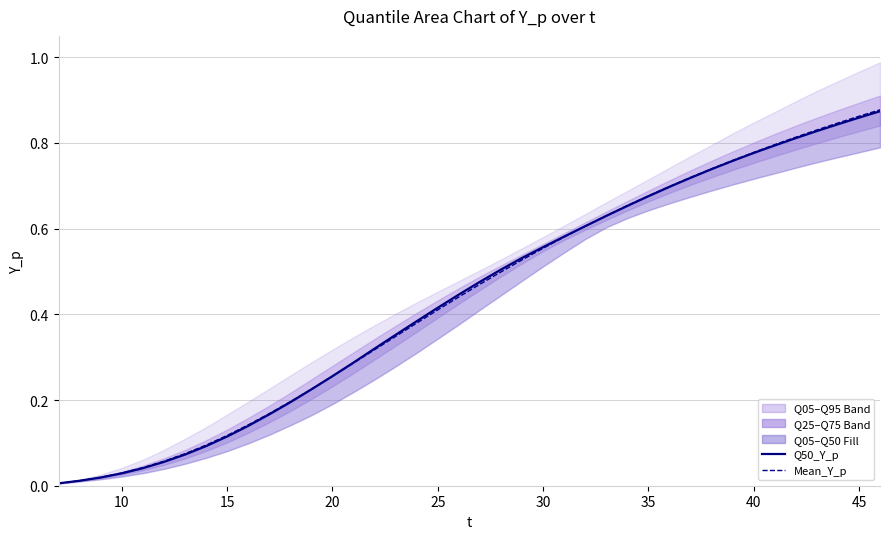

How many lines are shown in the chart?

2